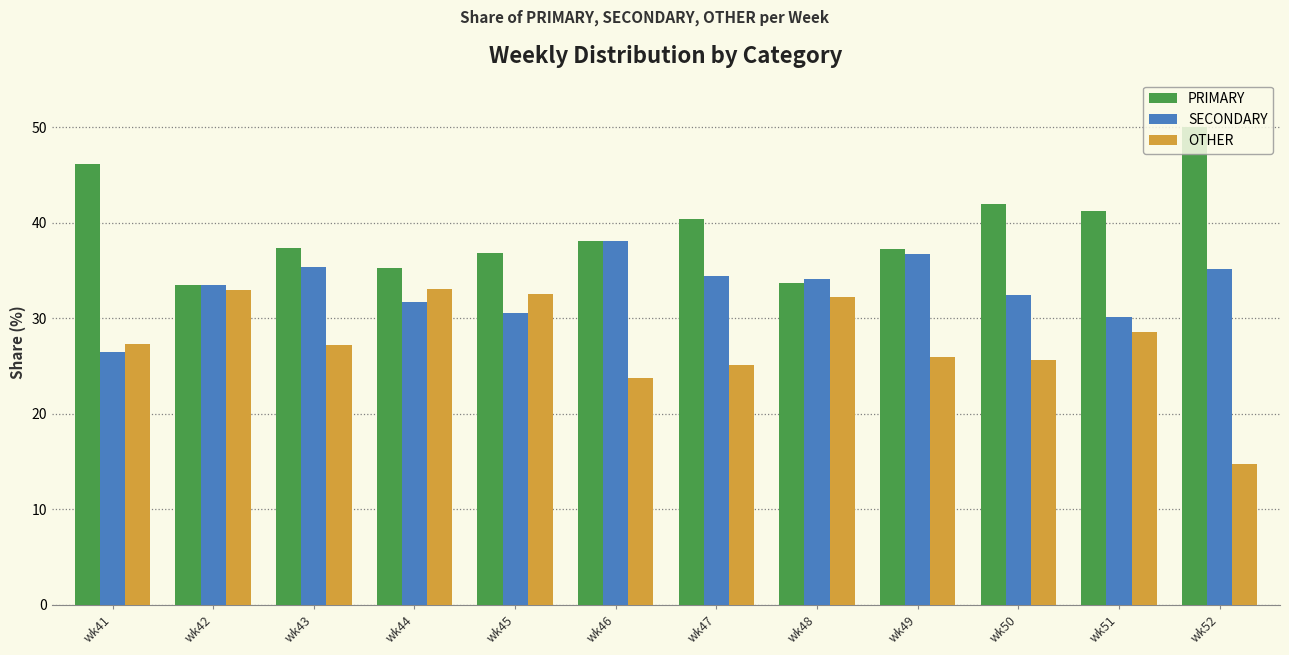

Is the value of OTHER at wk44 greater than the value of PRIMARY at wk47?

No